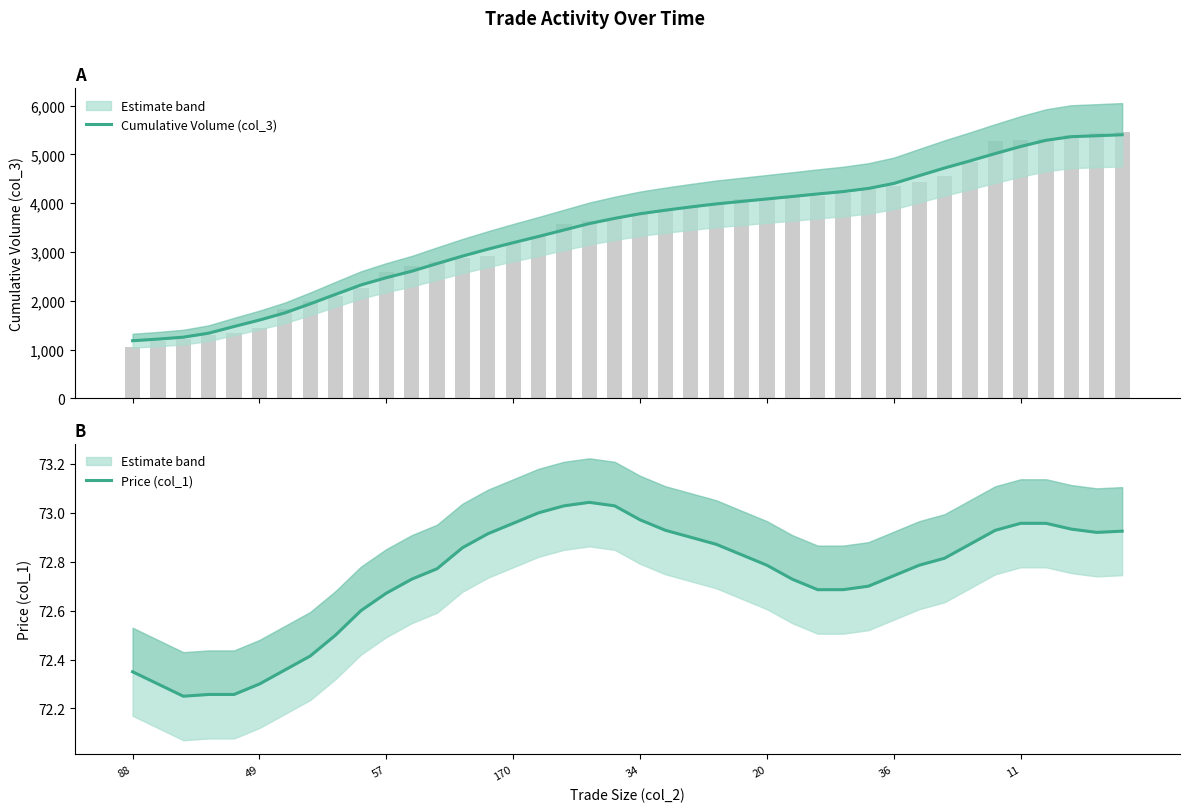

How many data points does each series have?

40